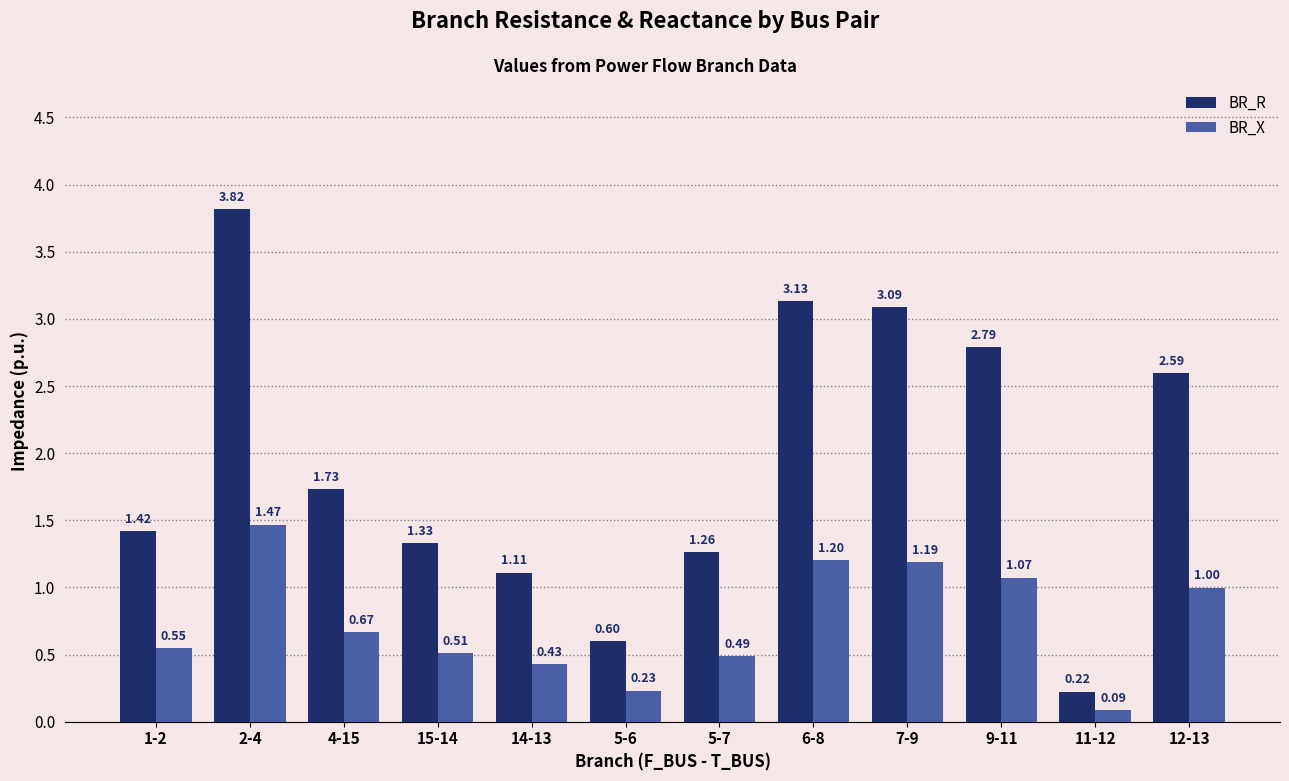

Which category has the lowest value across all series?

11-12